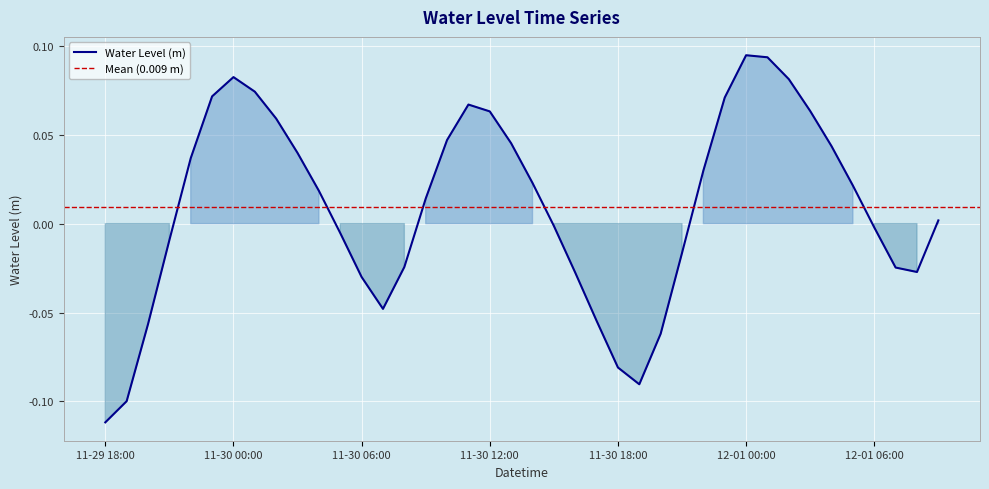

What is the minimum value shown in the chart?

-0.1